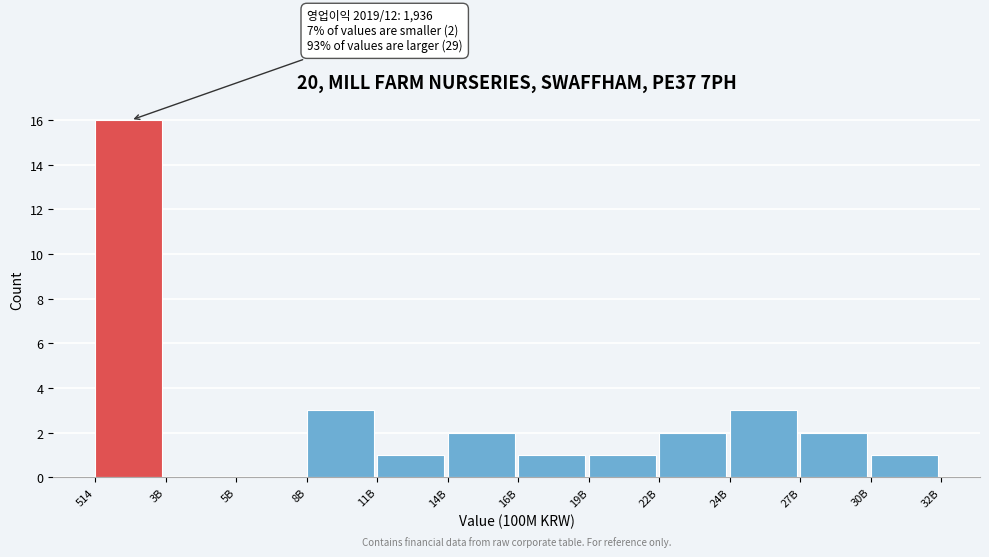

Reading left to right, extract all data points from this chart.

514=16	3B=0	5B=0	8B=3	11B=1	14B=2	16B=1	19B=1	22B=2	24B=3	27B=2	30B=1